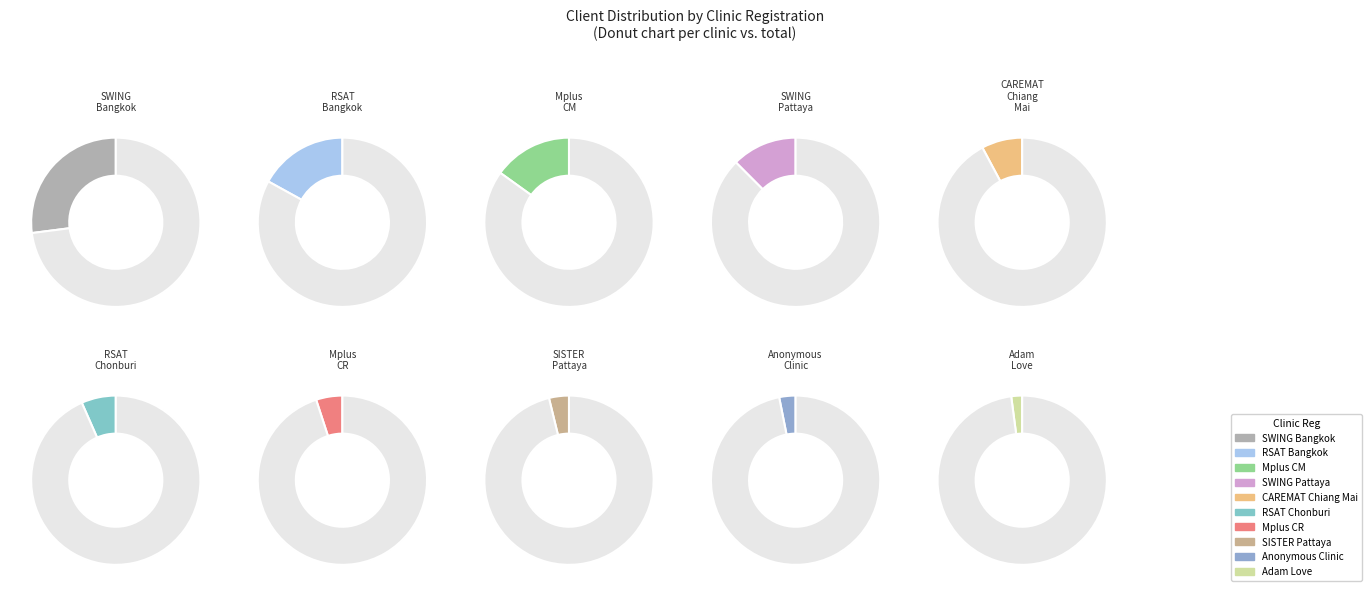

To the nearest percent, what percentage of the pie is SWING Pattaya?

12%